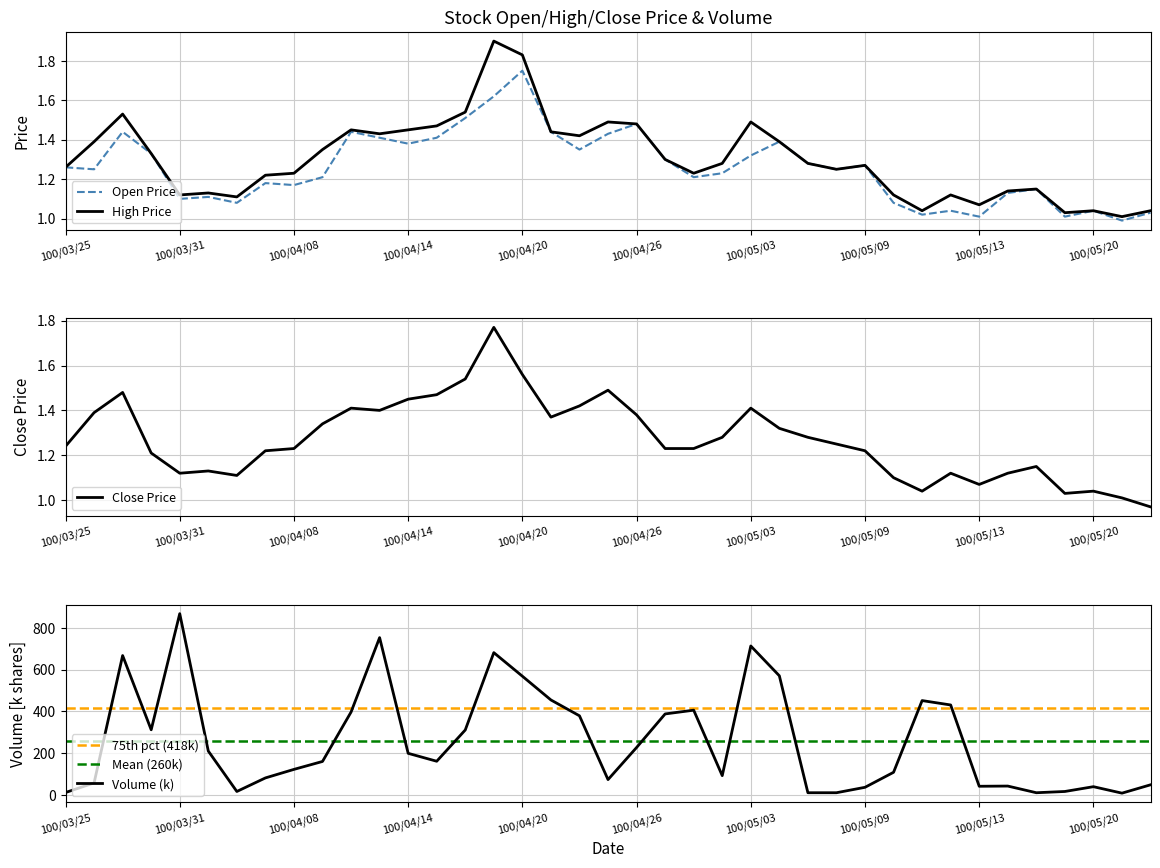

Which series ends up on top after the final intersection of Open and Close?

Open